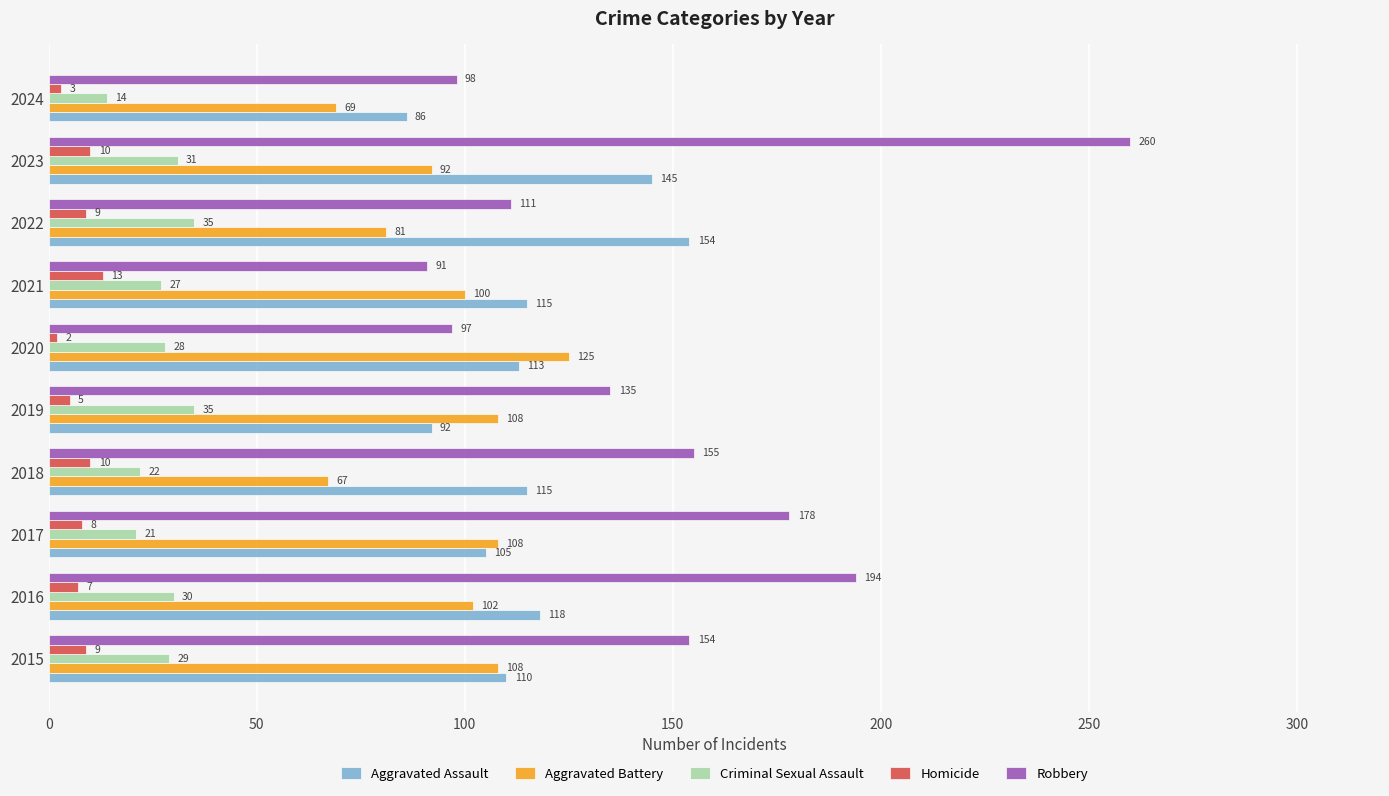

What is the average value of the Criminal Sexual Assault series?

27